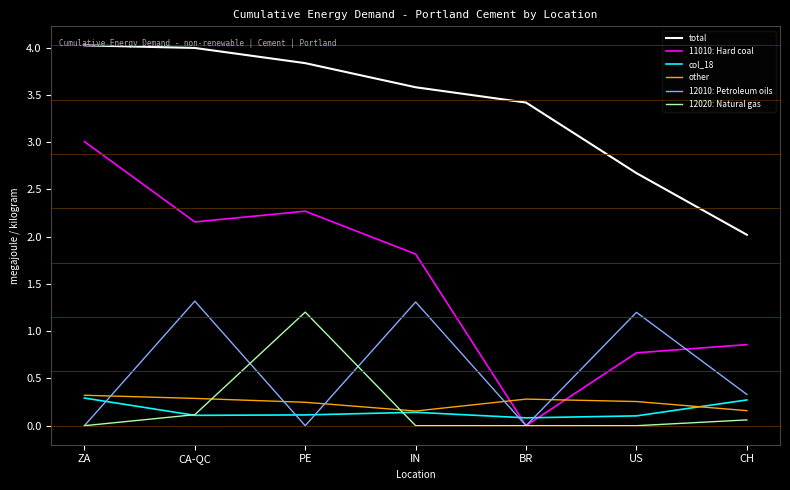

Which series has the largest range (max minus min)?

11010: Hard coal